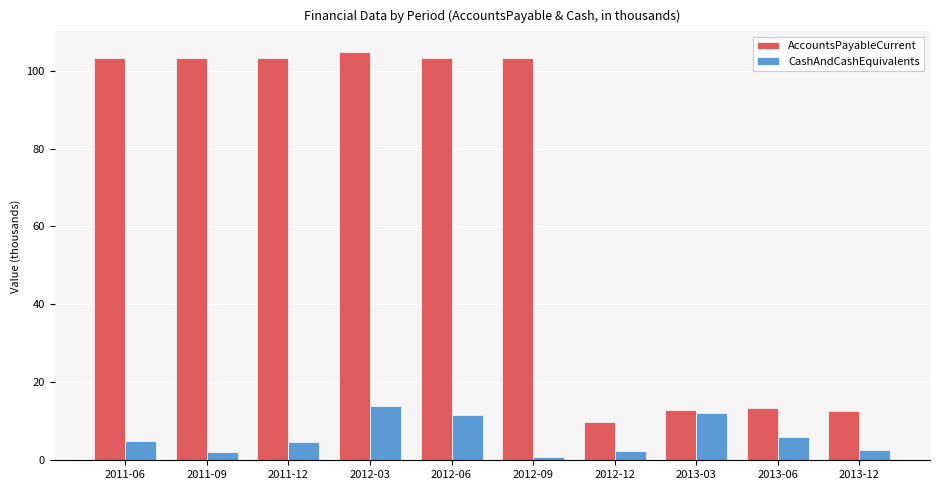

What is the minimum value shown in the chart?

1.0